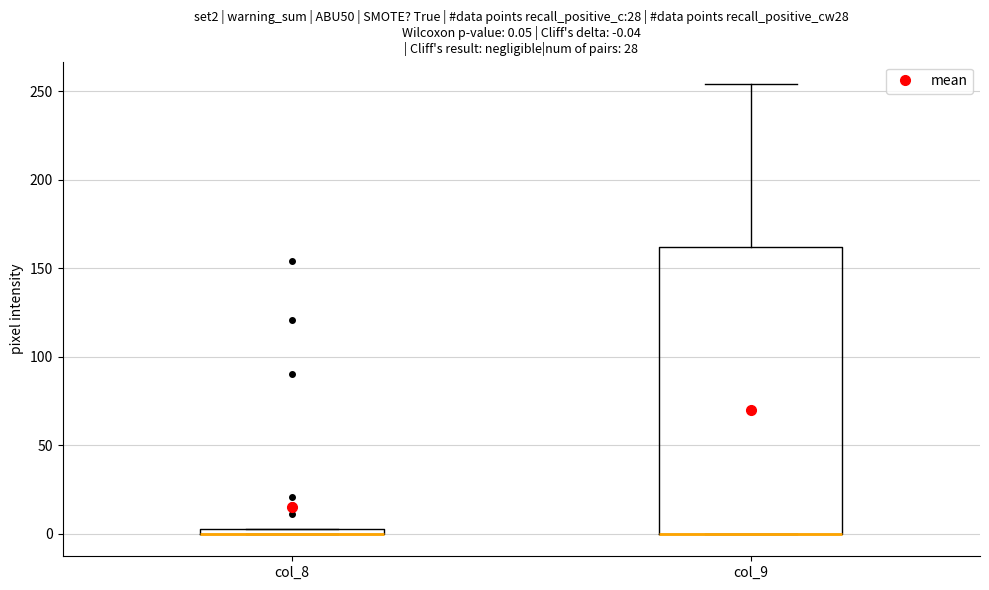

Comparing the boxes themselves (not the whiskers), which one is the tallest?

col_9